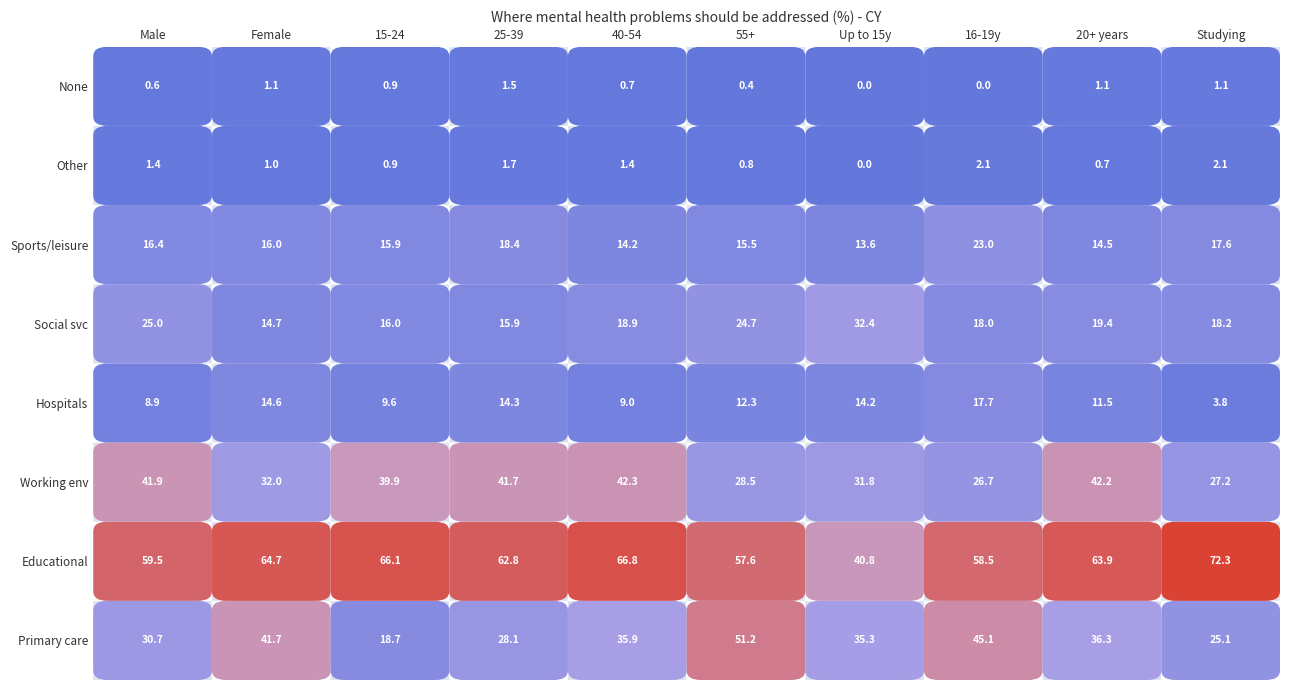

Read the In primary and community care value at 5.

51.2